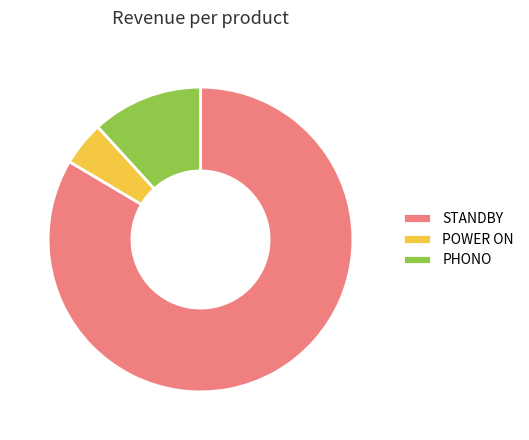

Does STANDBY represent more than half of the total?

Yes